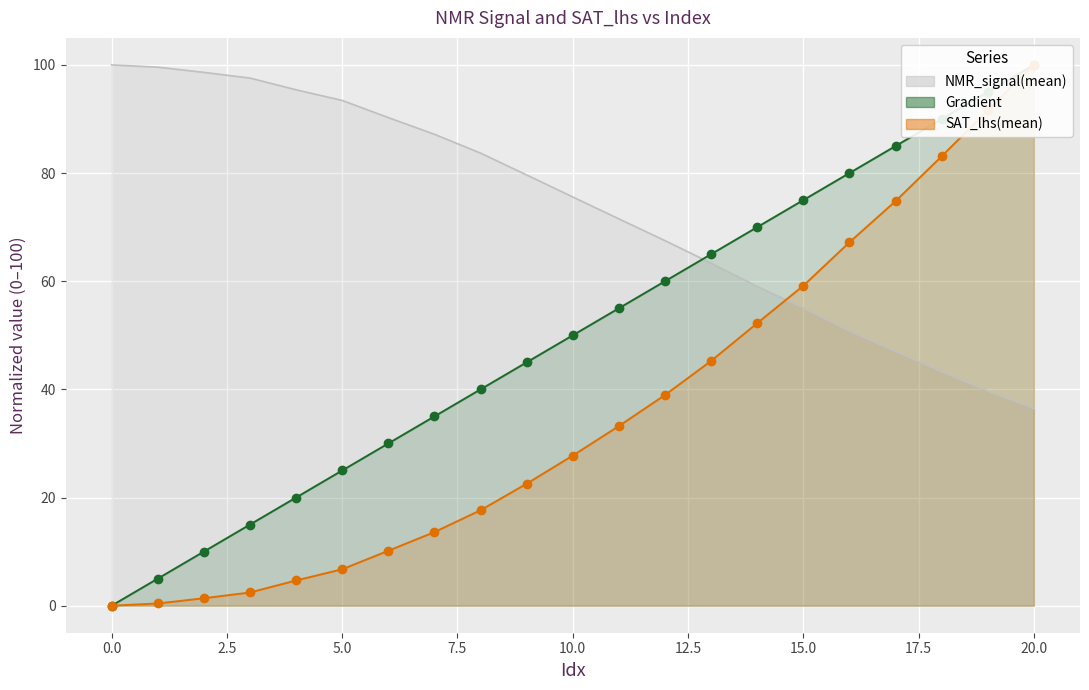

What are all the series names shown in the legend?

Gradient, NMR_signal(mean), SAT_lhs(mean)